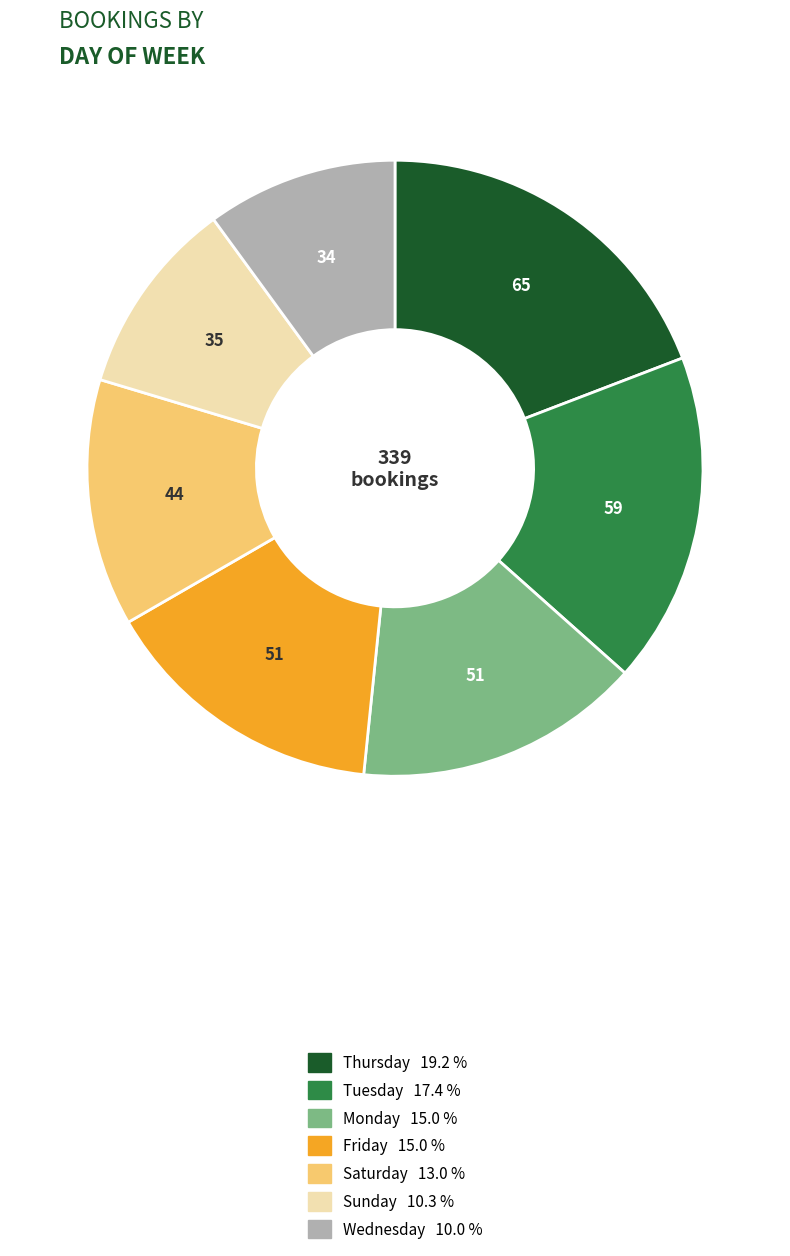

Is there a majority slice in this chart?

No